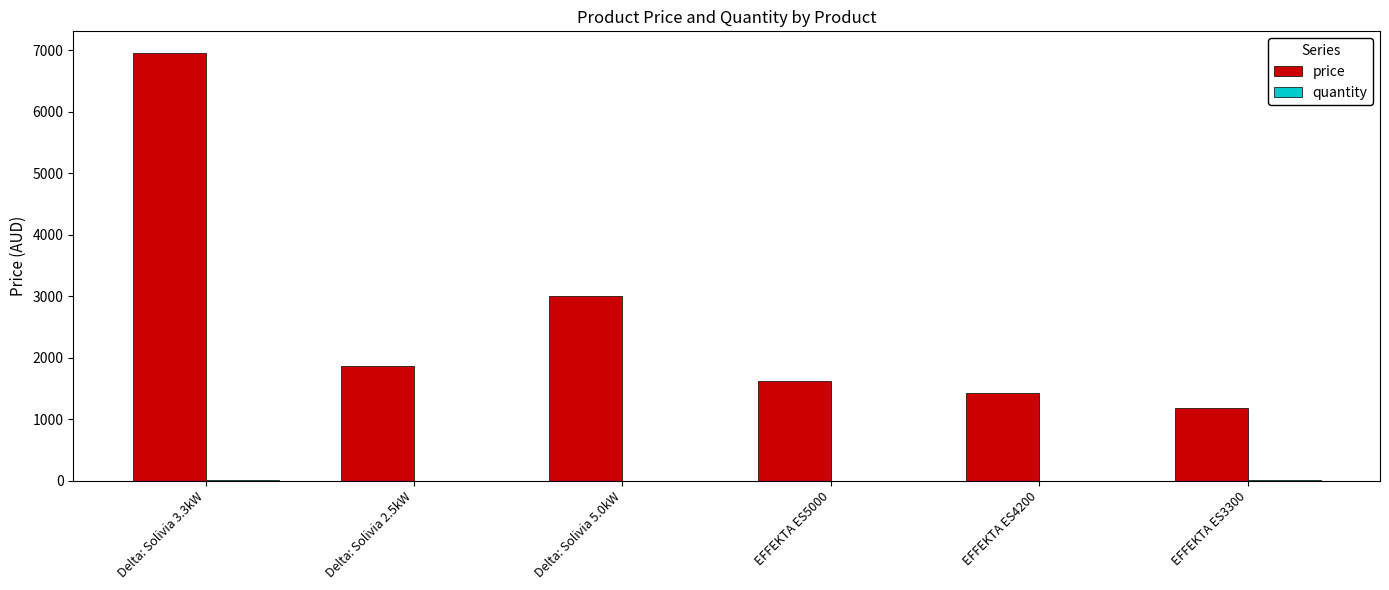

Between Delta: Solivia 3.3kW and Delta: Solivia 2.5kW, which series saw the biggest shift?

price